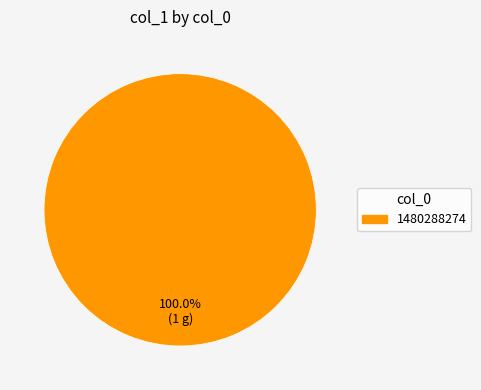

Is there any slice that represents more than half of the pie?

Yes